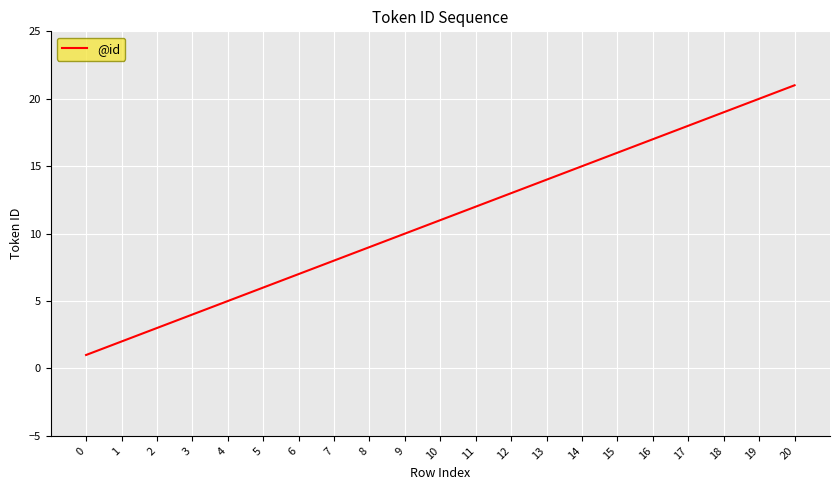

What is the approximate value at 10, to the nearest 5?

10